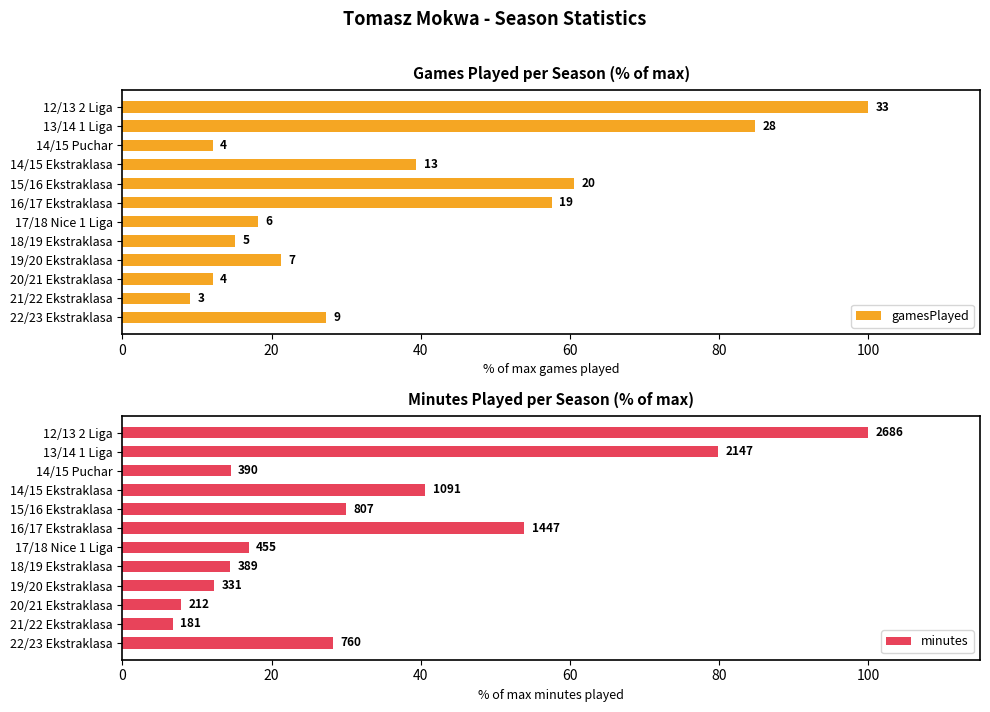

Which series has the widest spread of values?

minutes